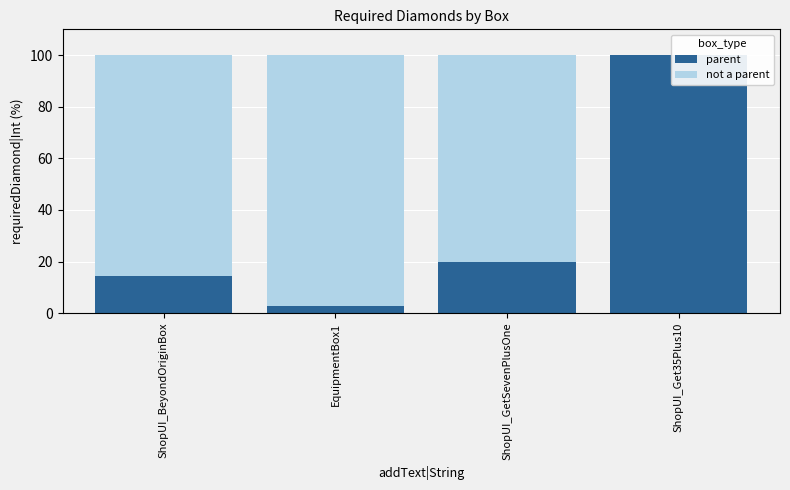

How many bars are there in total?

8